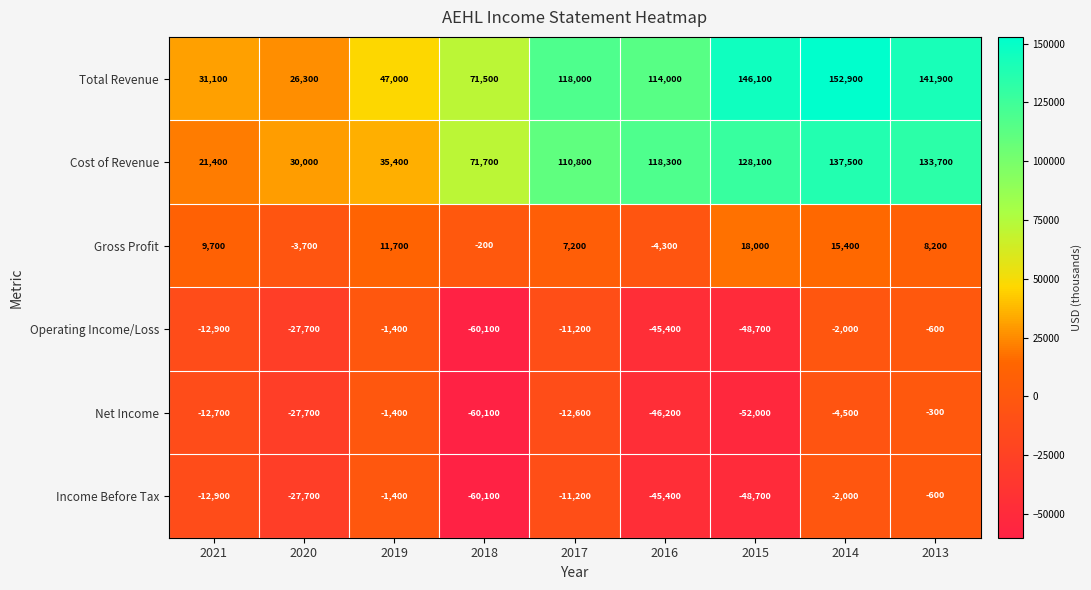

What is the difference between the maximum and minimum values in the Income Before Tax series?

59500